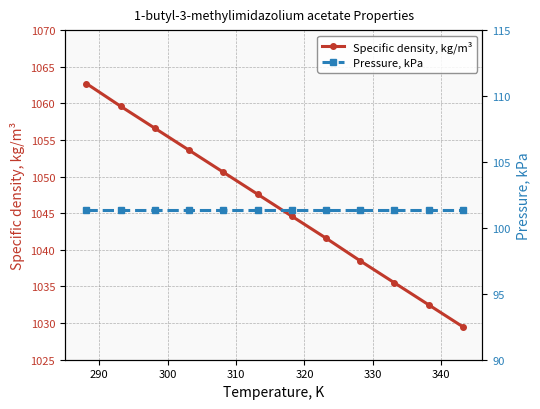

True or false: Specific density, kg/m³ has more than 1 points higher than both neighbors.

False